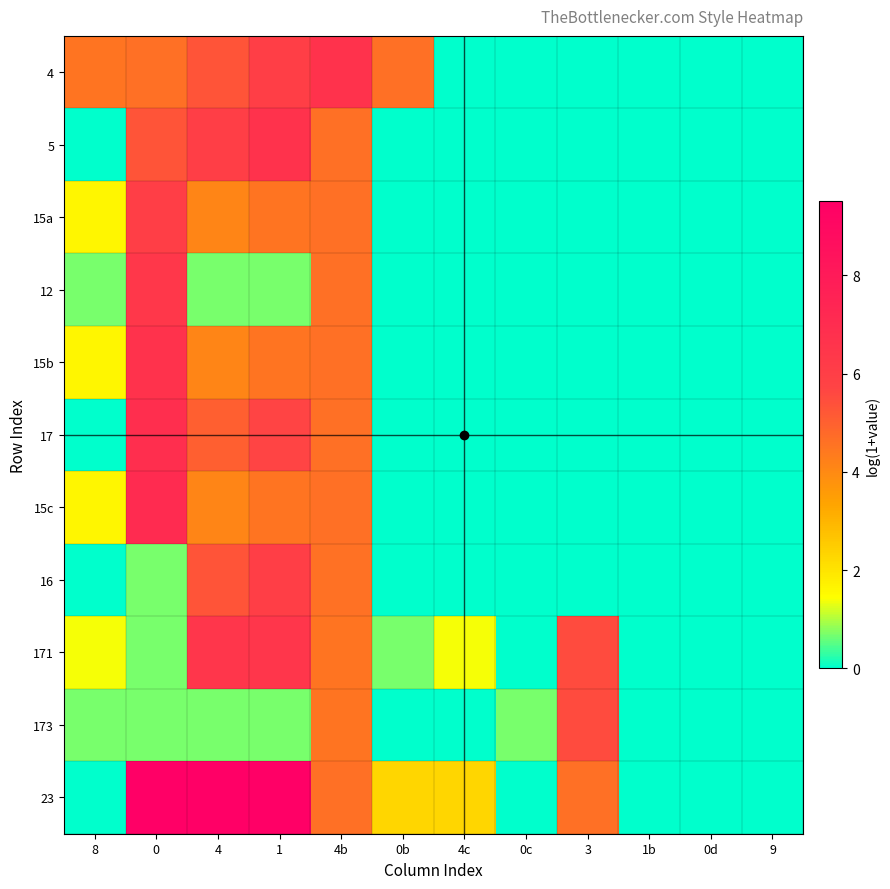

Reading left to right, what are all the values shown in this chart?

4: 8=4.5	0=4.6	4=5.3	1=6.0	4b=6.7	0b=4.6	4c=0.0	0c=0.0	3=0.0	1b=0.0	0d=0.0	9=0.0
5: 8=0.0	0=5.3	4=6.0	1=6.7	4b=4.6	0b=0.0	4c=0.0	0c=0.0	3=0.0	1b=0.0	0d=0.0	9=0.0
15a: 8=1.6	0=6.0	4=4.1	1=4.5	4b=4.6	0b=0.0	4c=0.0	0c=0.0	3=0.0	1b=0.0	0d=0.0	9=0.0
12: 8=0.7	0=6.4	4=0.7	1=0.7	4b=4.6	0b=0.0	4c=0.0	0c=0.0	3=0.0	1b=0.0	0d=0.0	9=0.0
15b: 8=1.6	0=6.7	4=4.1	1=4.5	4b=4.6	0b=0.0	4c=0.0	0c=0.0	3=0.0	1b=0.0	0d=0.0	9=0.0
17: 8=0.0	0=6.9	4=5.0	1=5.7	4b=4.6	0b=0.0	4c=0.0	0c=0.0	3=0.0	1b=0.0	0d=0.0	9=0.0
15c: 8=1.6	0=7.1	4=4.1	1=4.5	4b=4.6	0b=0.0	4c=0.0	0c=0.0	3=0.0	1b=0.0	0d=0.0	9=0.0
16: 8=0.0	0=0.7	4=5.3	1=6.0	4b=4.6	0b=0.0	4c=0.0	0c=0.0	3=0.0	1b=0.0	0d=0.0	9=0.0
171: 8=1.4	0=0.7	4=6.5	1=6.5	4b=4.5	0b=0.7	4c=1.4	0c=0.0	3=5.5	1b=0.0	0d=0.0	9=0.0
173: 8=0.7	0=0.7	4=0.7	1=0.7	4b=4.5	0b=0.0	4c=0.0	0c=0.7	3=5.5	1b=0.0	0d=0.0	9=0.0
23: 8=0.0	0=9.5	4=9.5	1=9.5	4b=4.6	0b=2.3	4c=2.3	0c=0.0	3=4.6	1b=0.0	0d=0.0	9=0.0